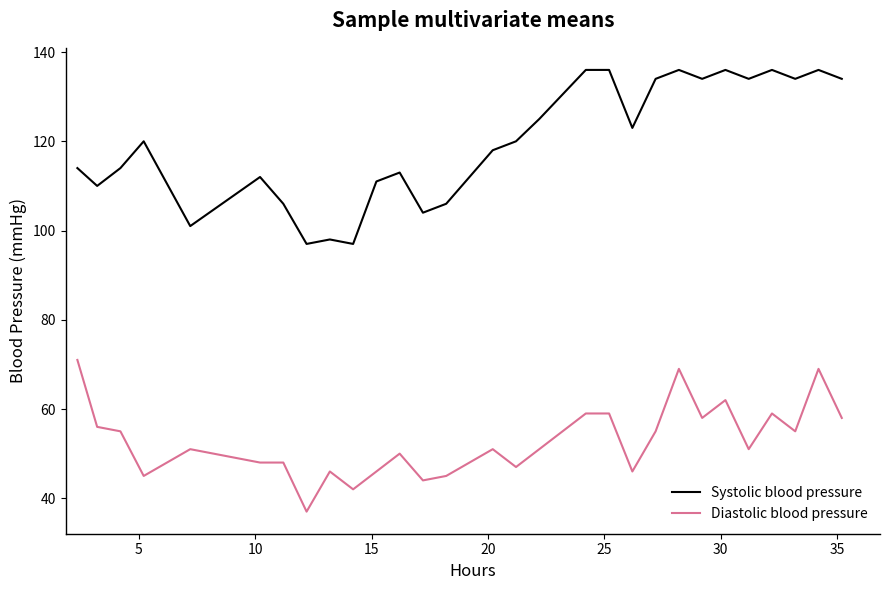

True or false: Systolic blood pressure and Diastolic blood pressure intersect in this chart.

False